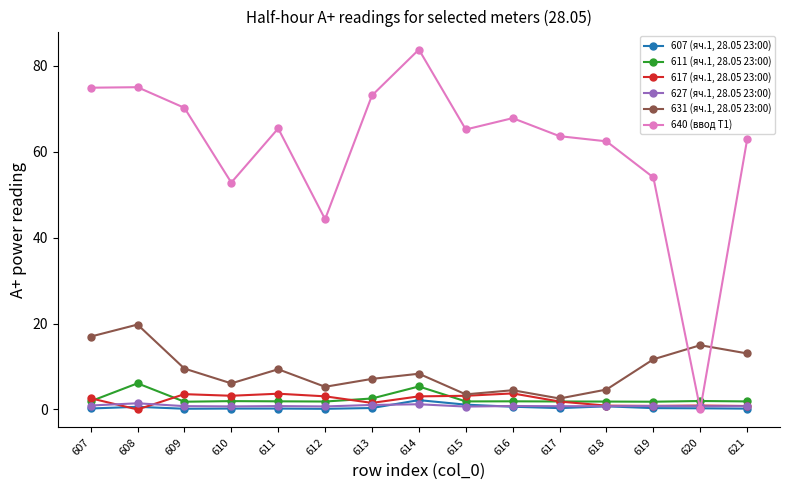

True or false: 640 (ввод Т1) has more than 1 interior local peaks.

True